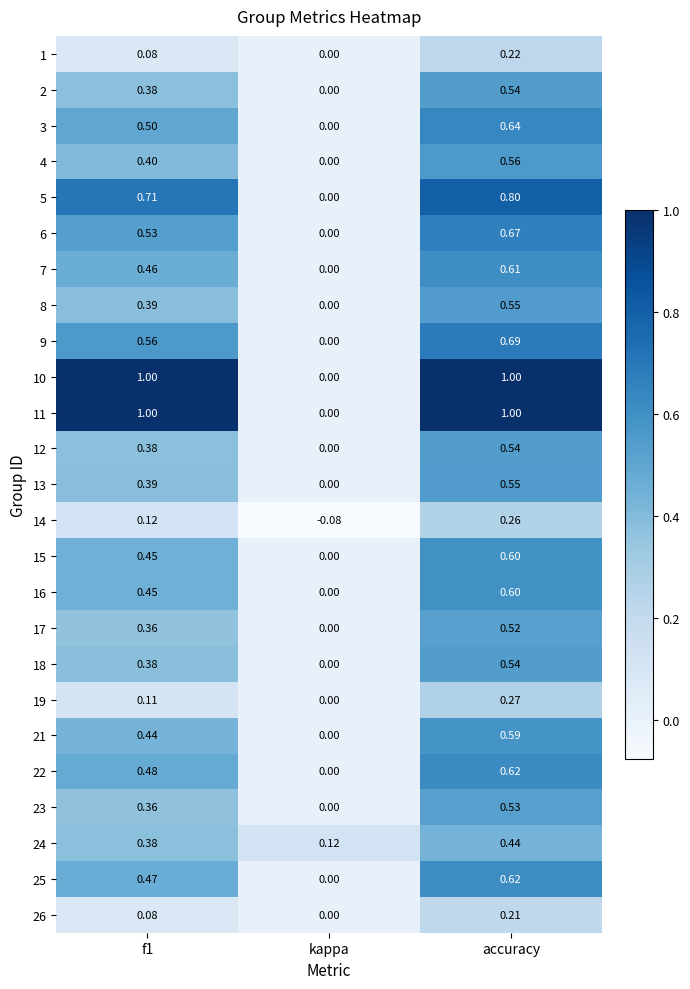

How many distinct data groups are displayed?

25